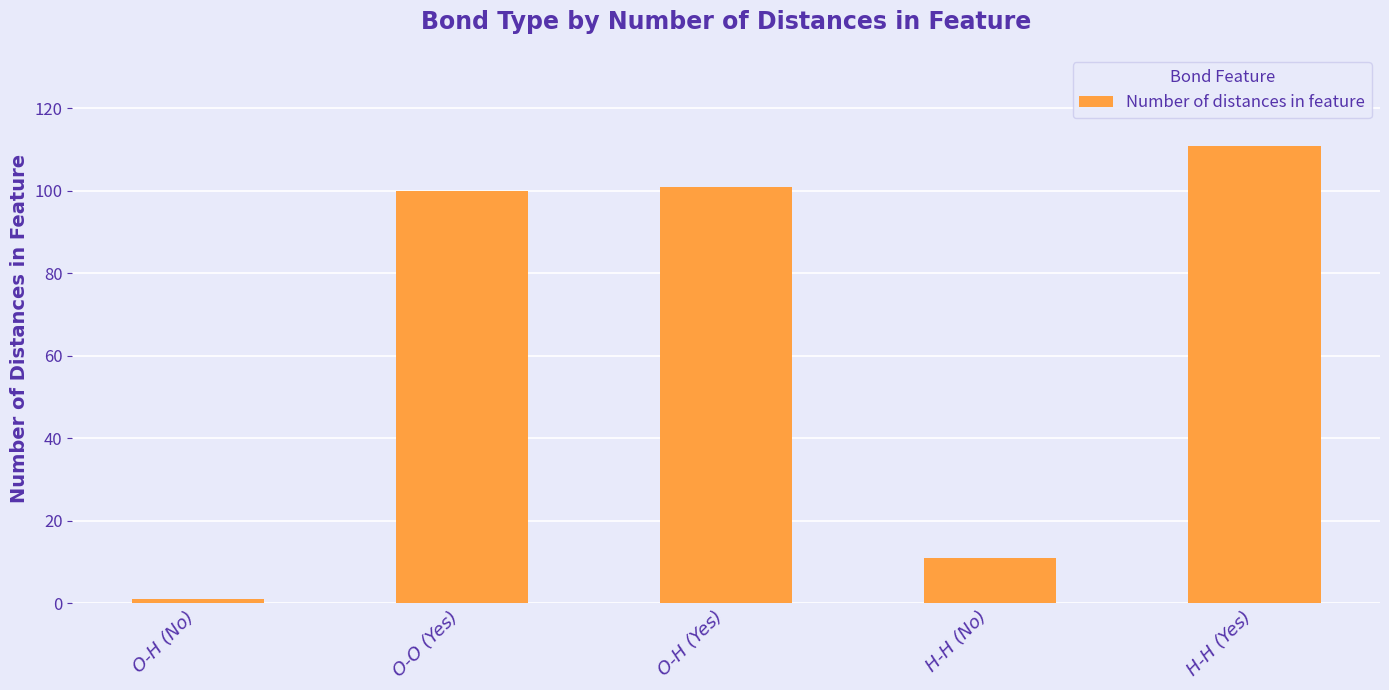

What is the sum of the values at O-H (Yes) and H-H (Yes)?

212